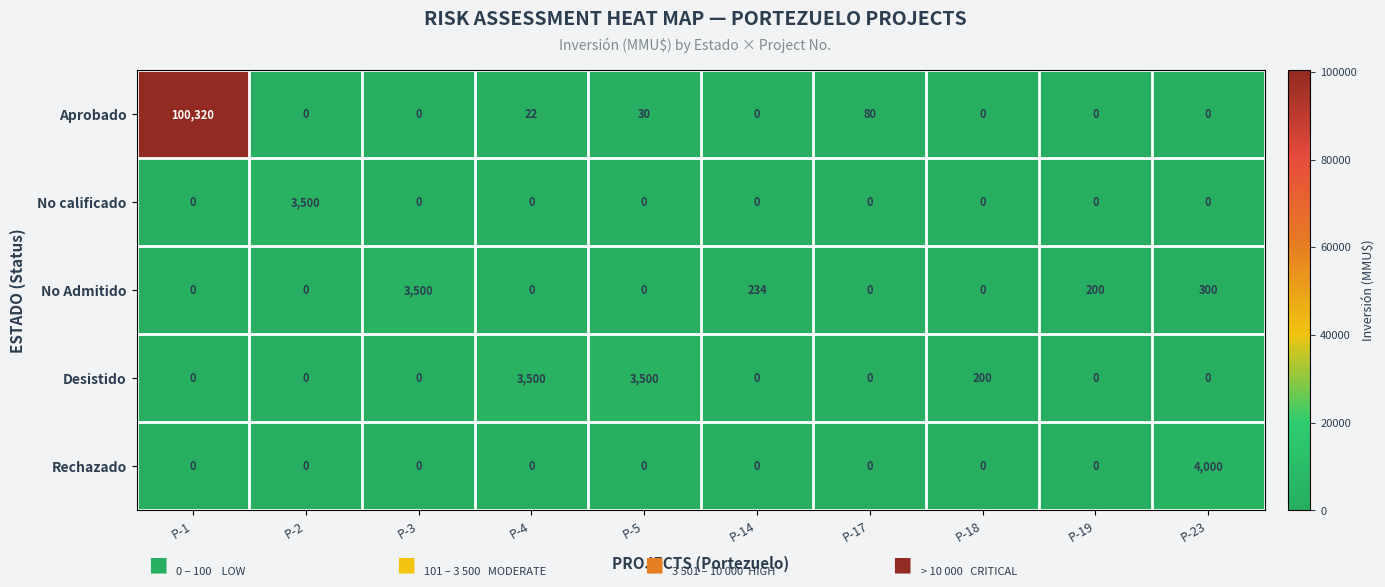

At which label is Aprobado closest to 50160?

P-17